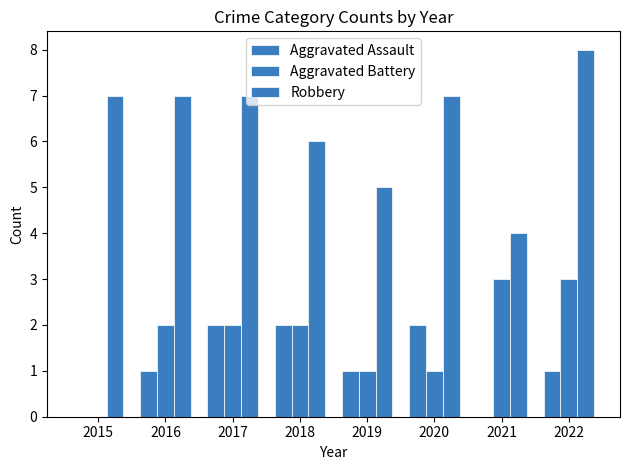

Count the number of data series in this chart.

3